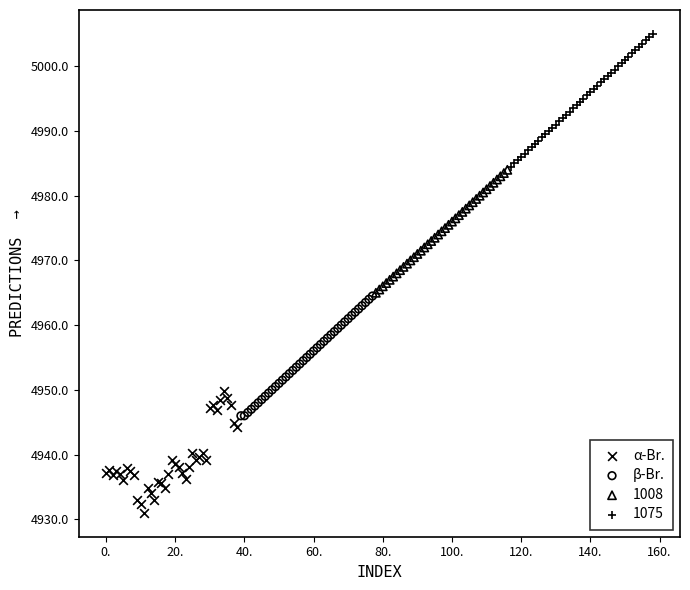

Which series reaches the minimum Y coordinate?

α-Br.